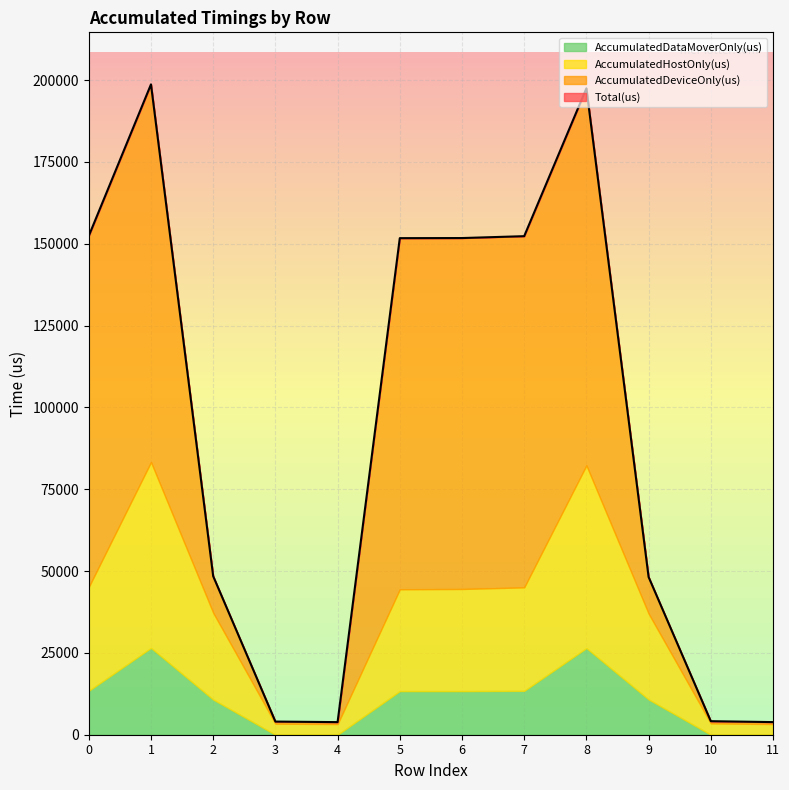

What is the value of the Total(us) point at the 12th from the left?

3858.0